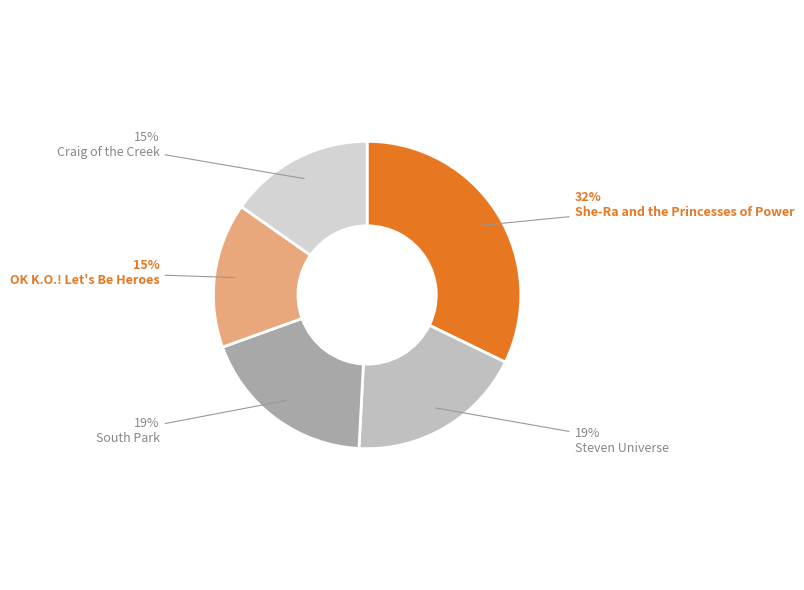

Does South Park account for over 50% of the chart?

No